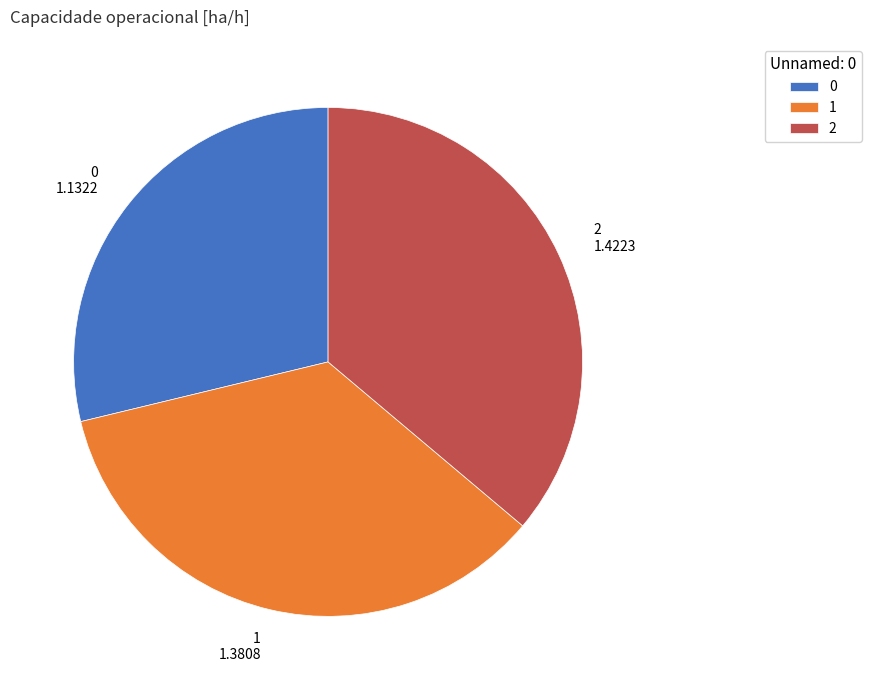

Which category has the biggest portion of the pie?

2